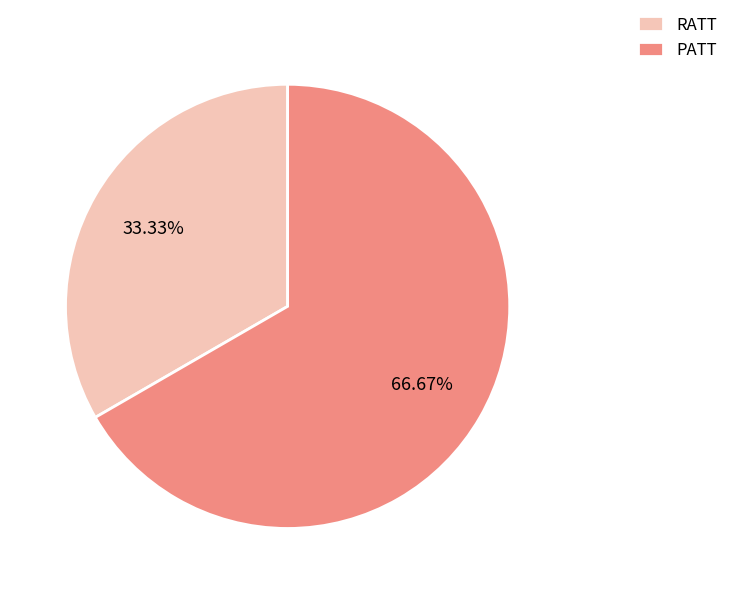

Is it true that PATT is 67% of the pie?

True